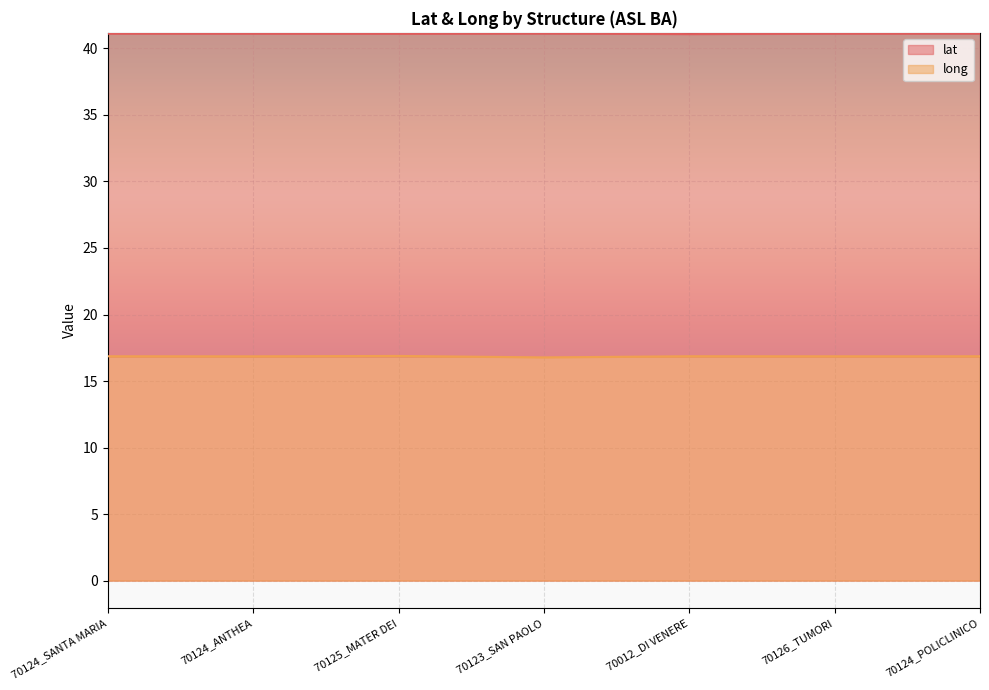

True or false: long and lat intersect in this chart.

False